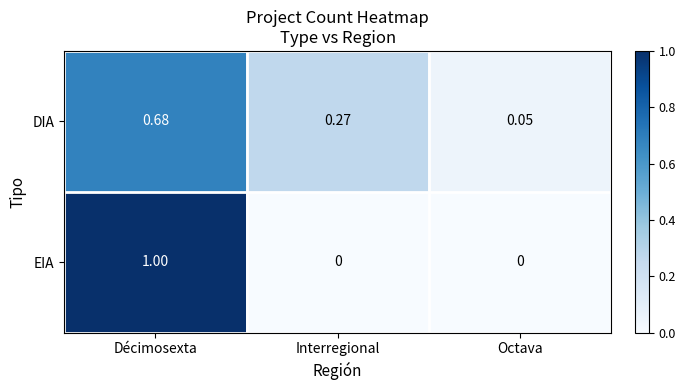

At which category does the chart reach its peak across all series?

Décimosexta